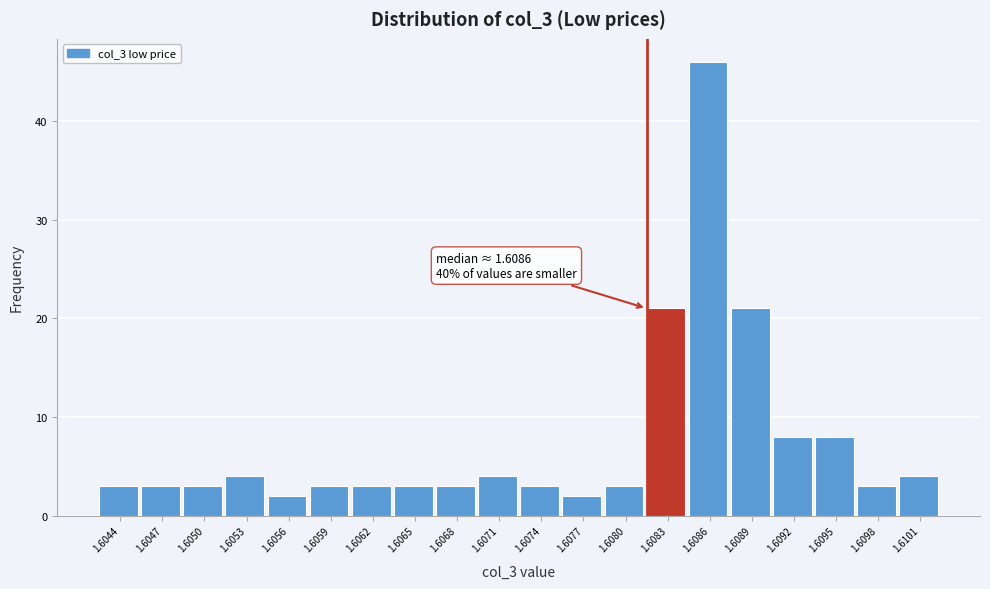

Reading left to right, list all the values displayed in this chart.

1.6044=3	1.6047=3	1.6050=3	1.6053=4	1.6056=2	1.6059=3	1.6062=3	1.6065=3	1.6068=3	1.6071=4	1.6074=3	1.6077=2	1.6080=3	1.6083=21	1.6086=46	1.6089=21	1.6092=8	1.6095=8	1.6098=3	1.6101=4